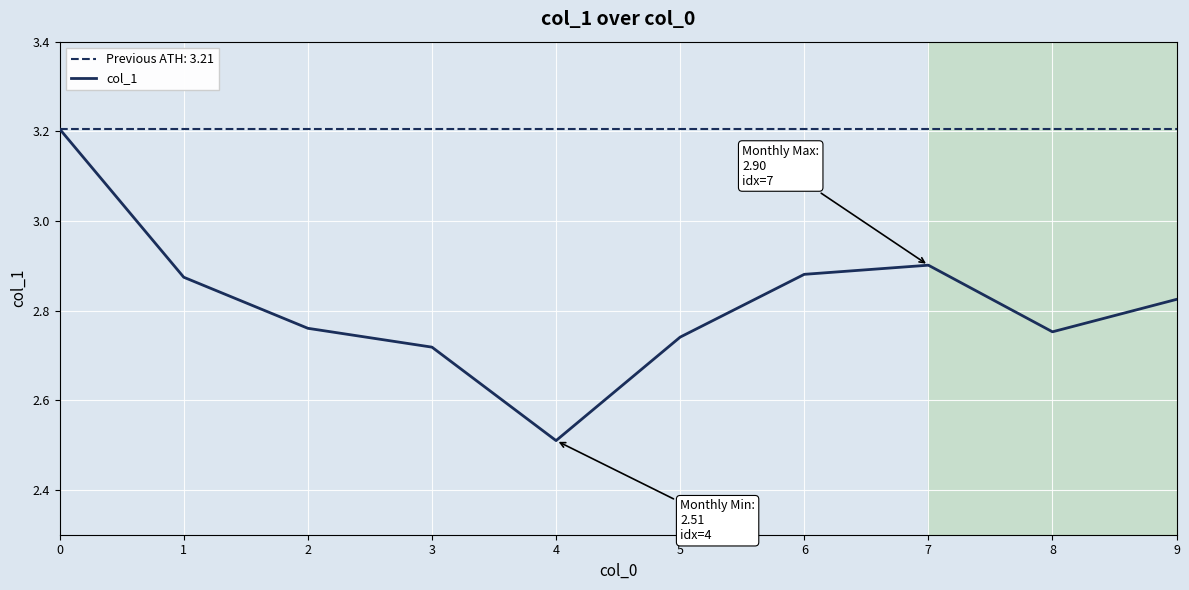

At which label is the value closest to 2?

4